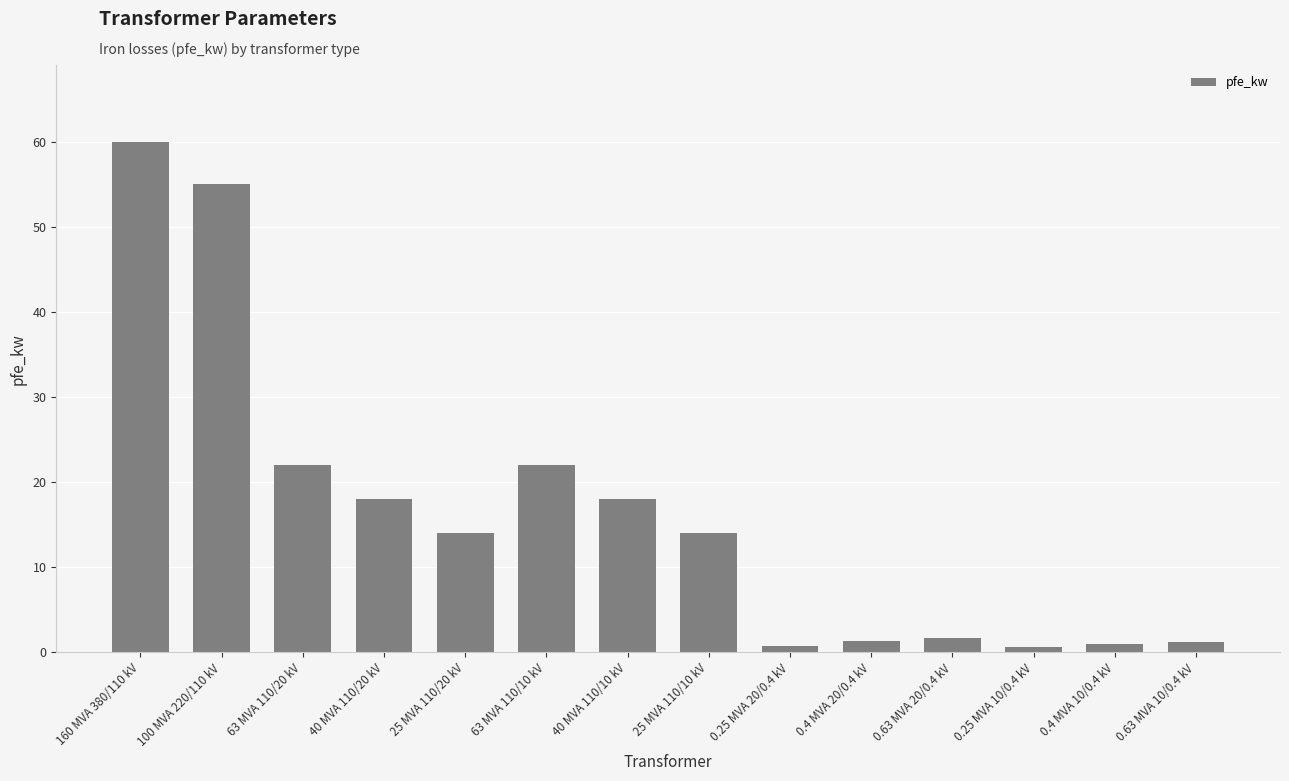

What value does the data have at 63 MVA 110/10 kV?

22.0